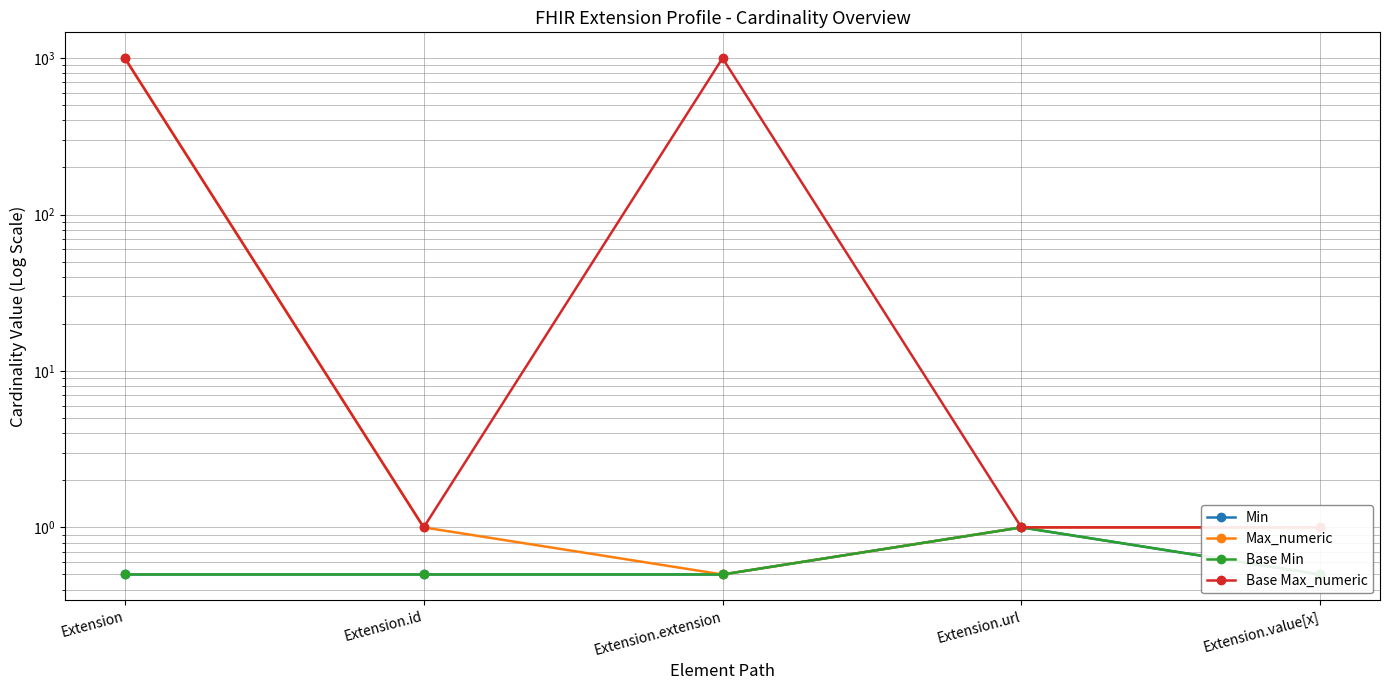

True or false: Base Max_numeric and Base Min intersect in this chart.

False